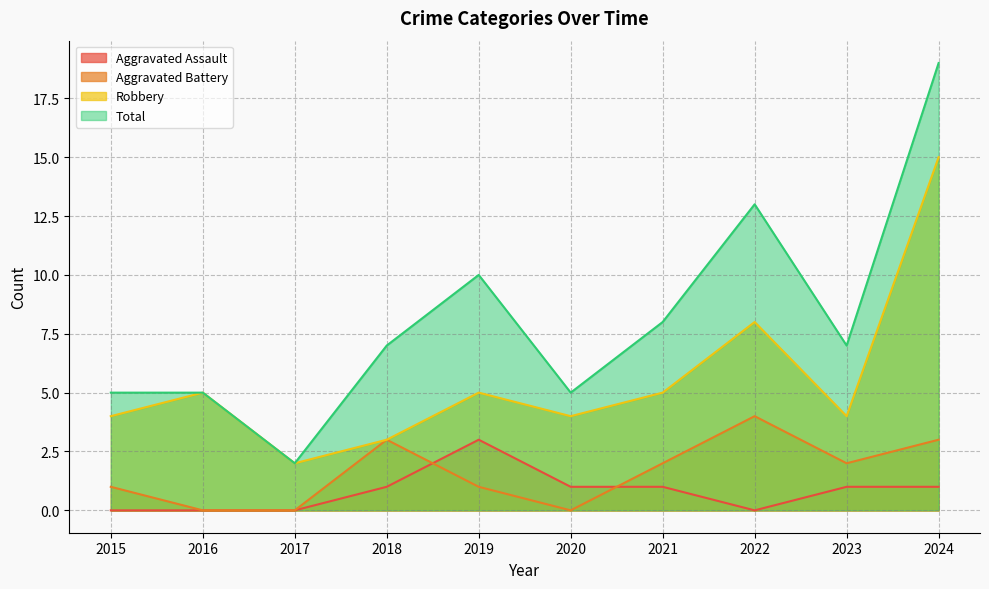

At how many categories does at least one series exceed 18?

1